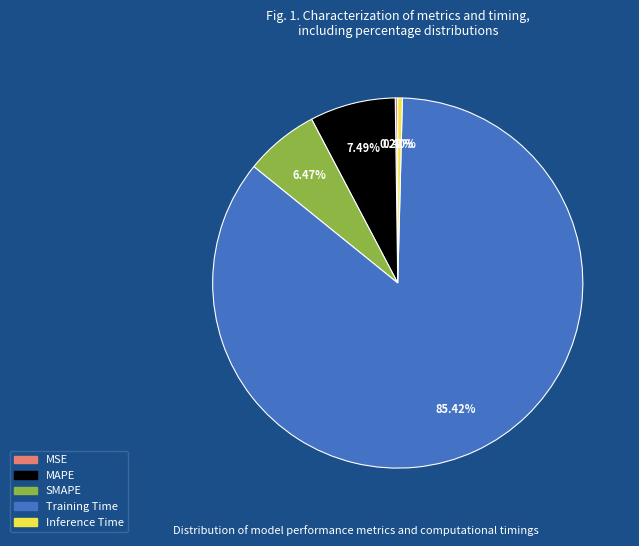

Does MAPE represent more than half of the total?

No